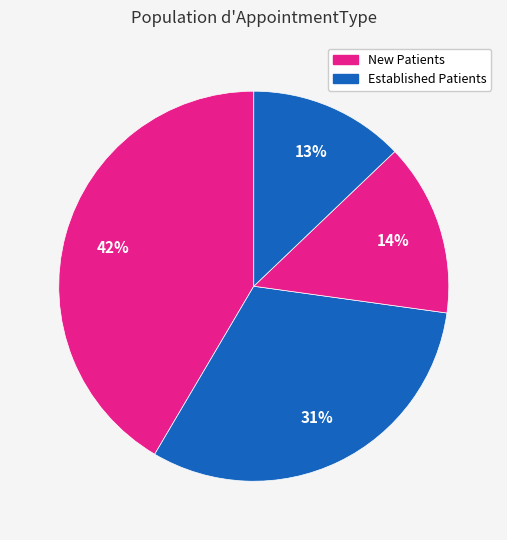

How many segments does this pie chart have?

4